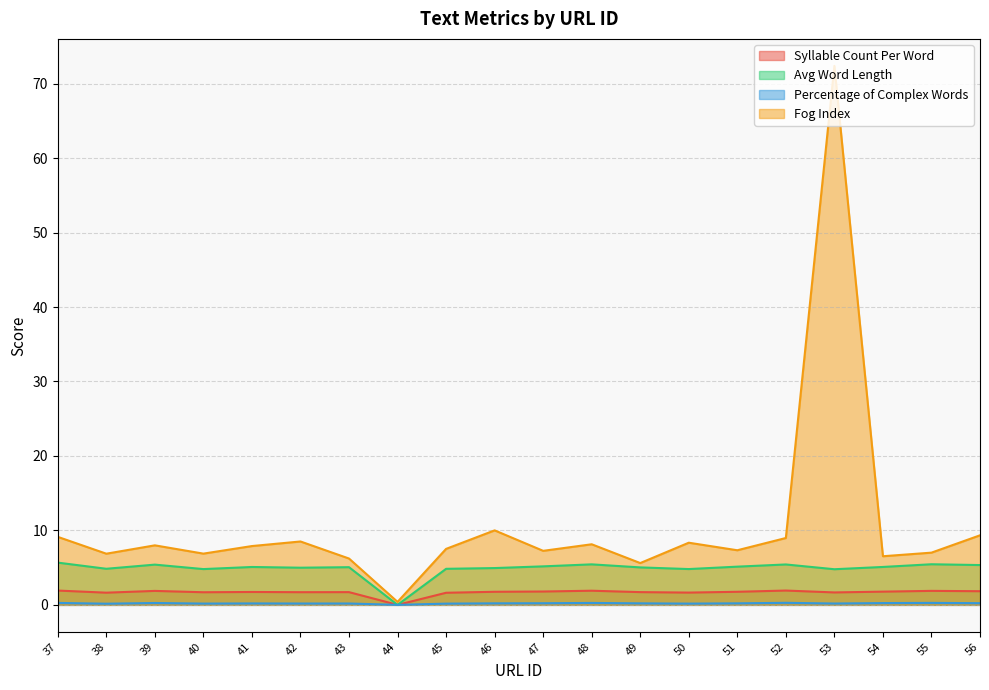

List the labels in order of Percentage of Complex Words value, smallest first.

44, 38, 45, 50, 40, 42, 53, 43, 41, 49, 46, 51, 47, 56, 54, 39, 48, 37, 55, 52